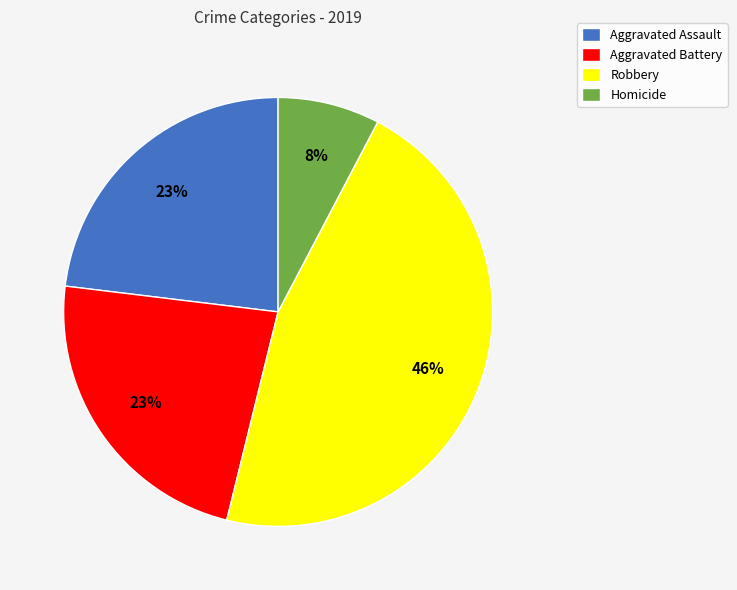

How many slices are in this pie chart?

4